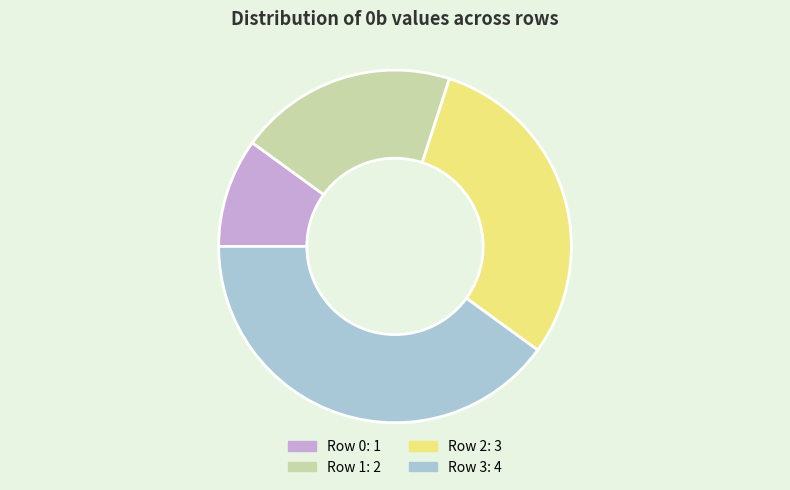

Approximately how many times larger is the value at Row 0 compared to Row 1?

0.5